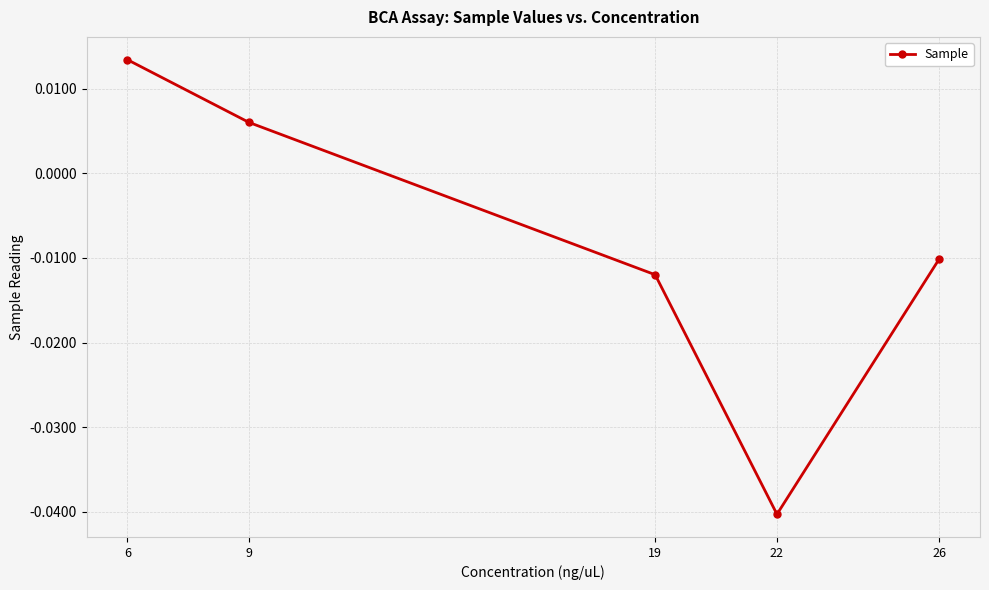

Count the values in the range 0 to 1.

2